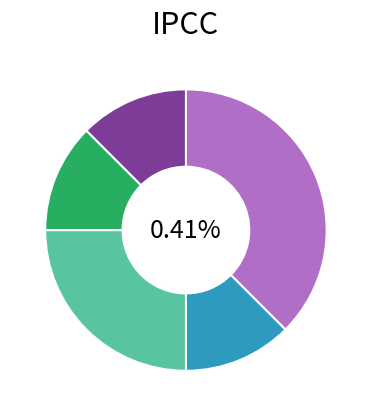

To the nearest percent, what portion does 艾默生 5402 represent?

12%